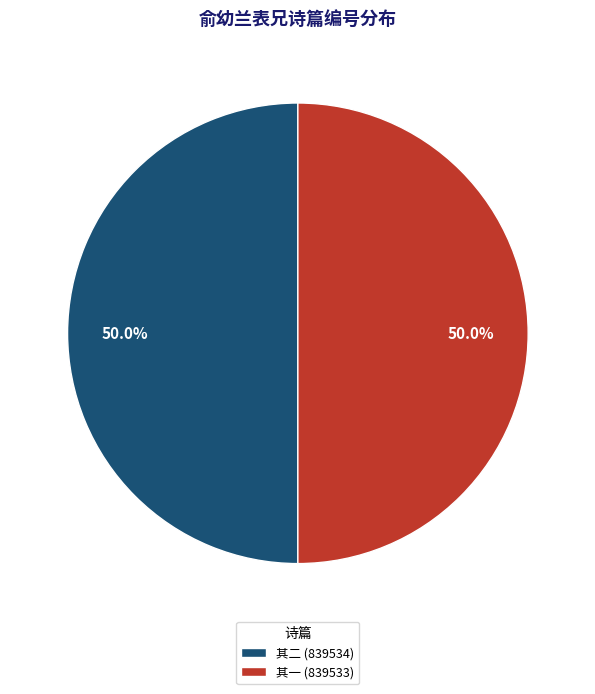

What is the ratio of the value at 其二 (839534) to the value at 其一 (839533)?

1.0